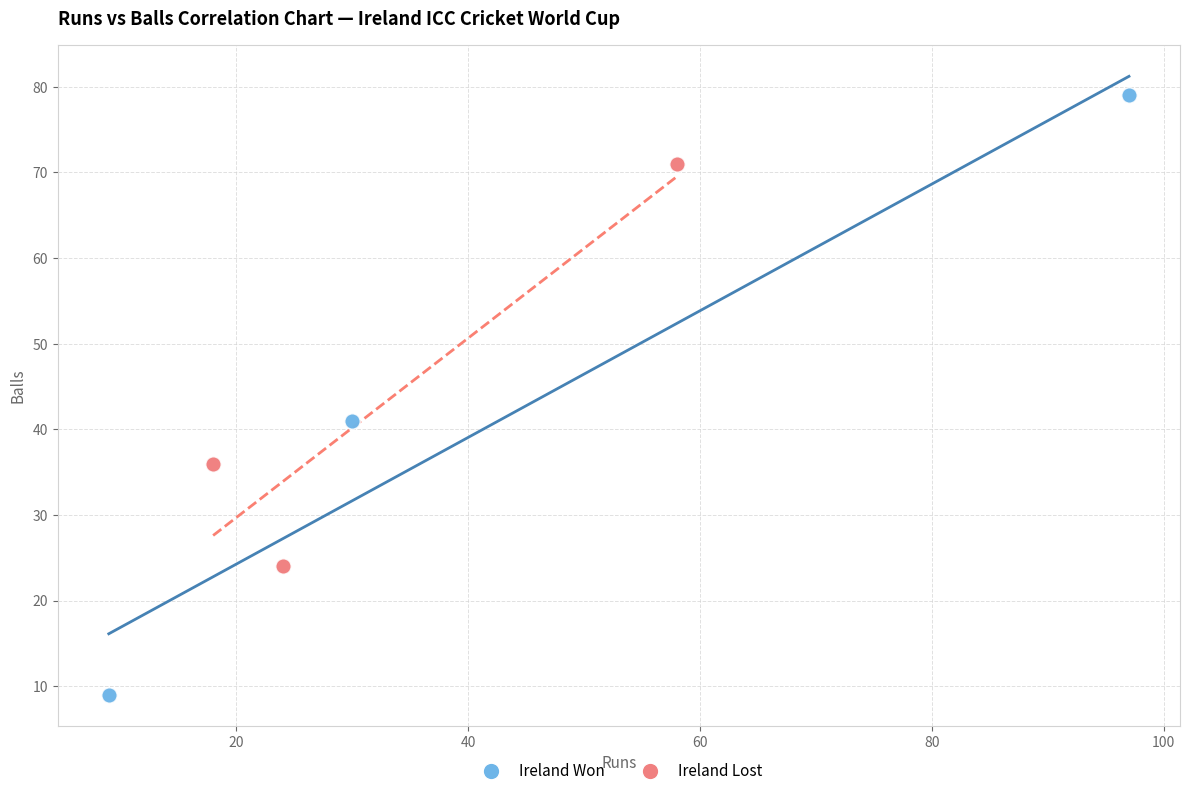

Which series contains the highest Y value?

Ireland Won